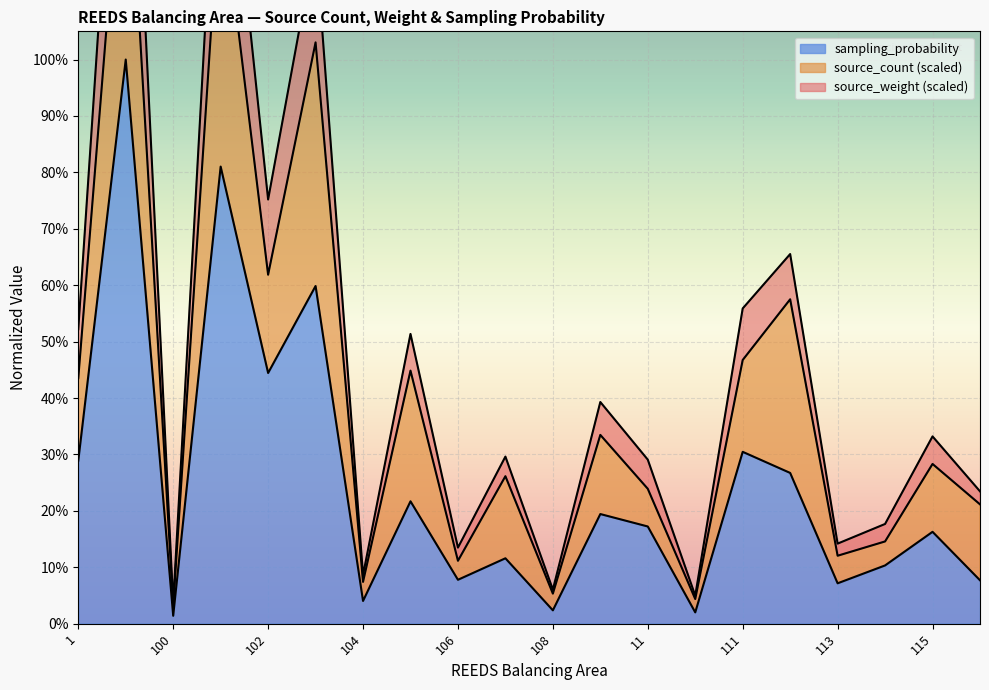

What is the average value of the source_weight series?

0.3